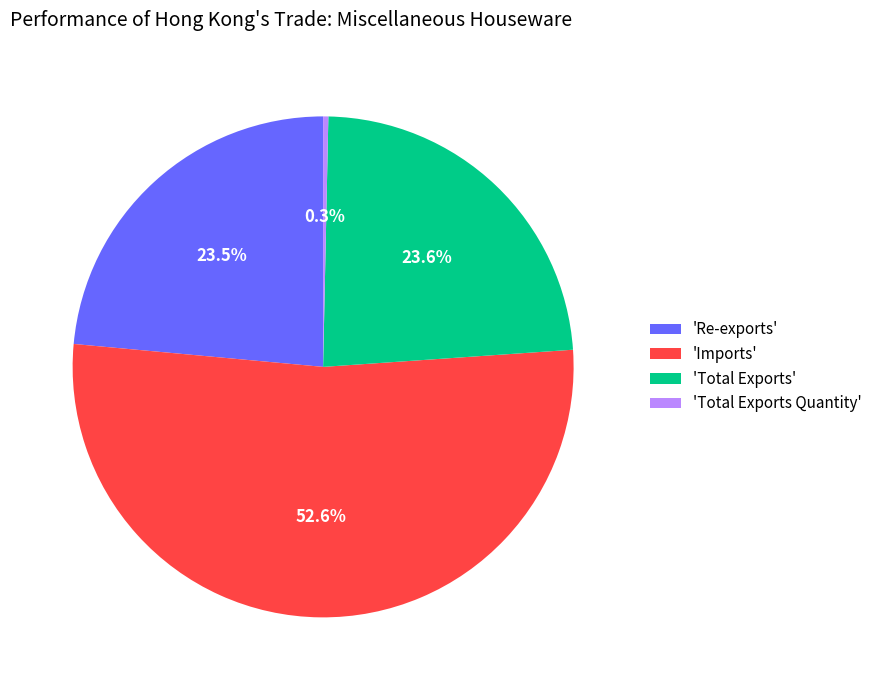

What portion of the pie excludes 'Re-exports'?

76.5%